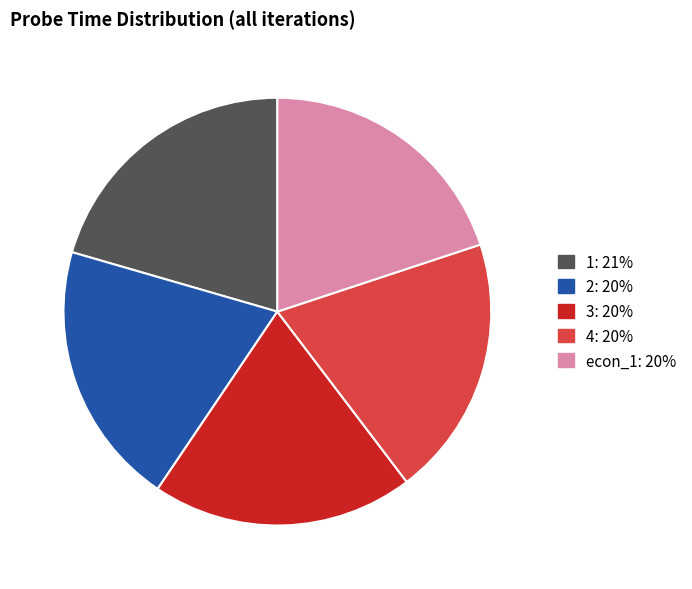

Is it true that 4 is 20% of the pie?

True